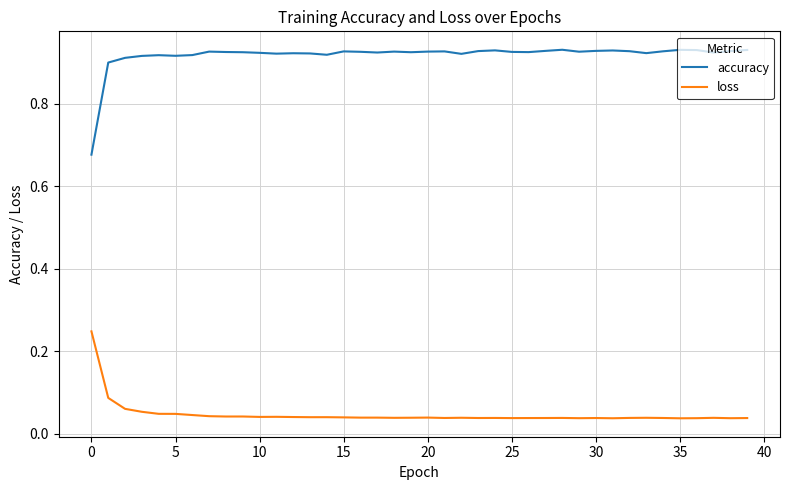

Which series has the largest total across all categories?

accuracy